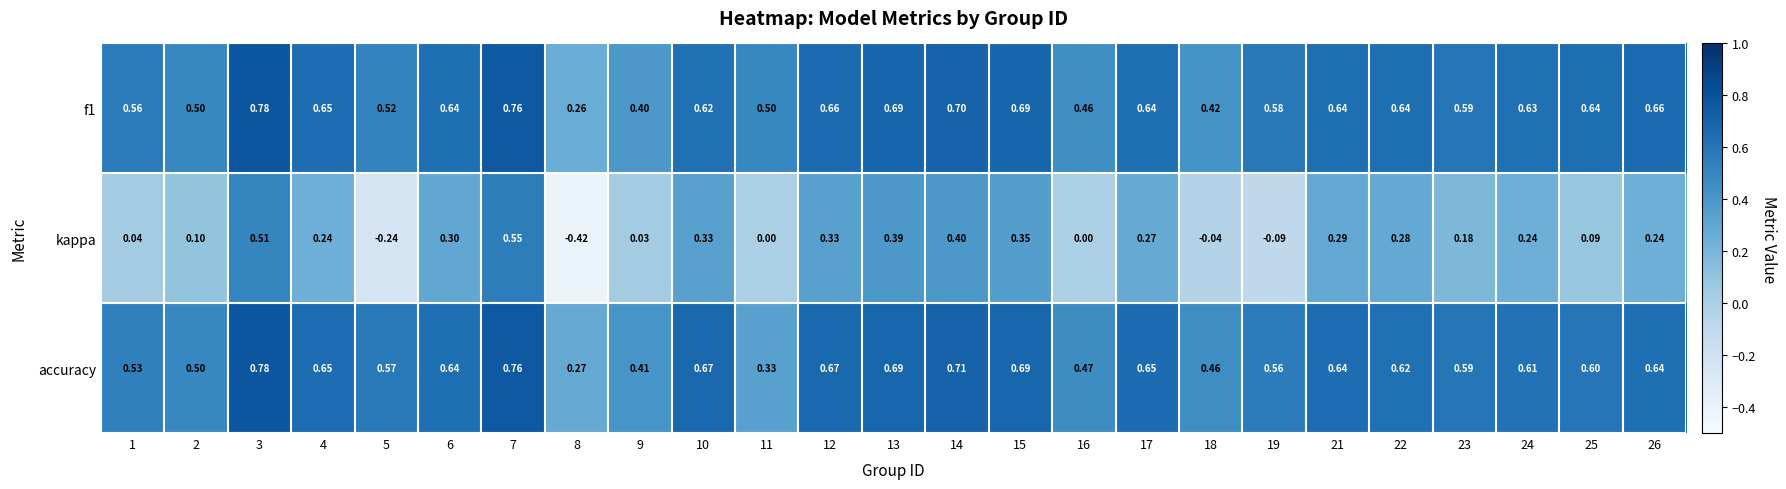

What is the total value across all series at 16?

0.9